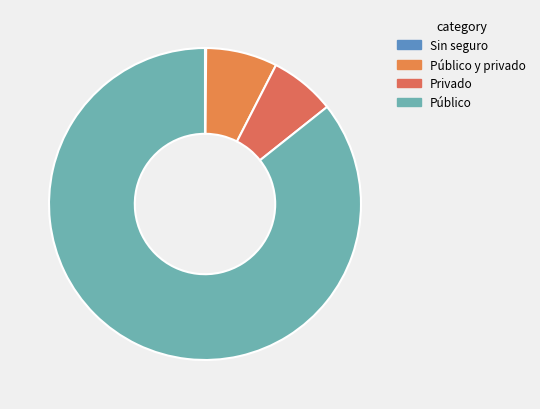

Which slice represents more than half of the pie?

Público